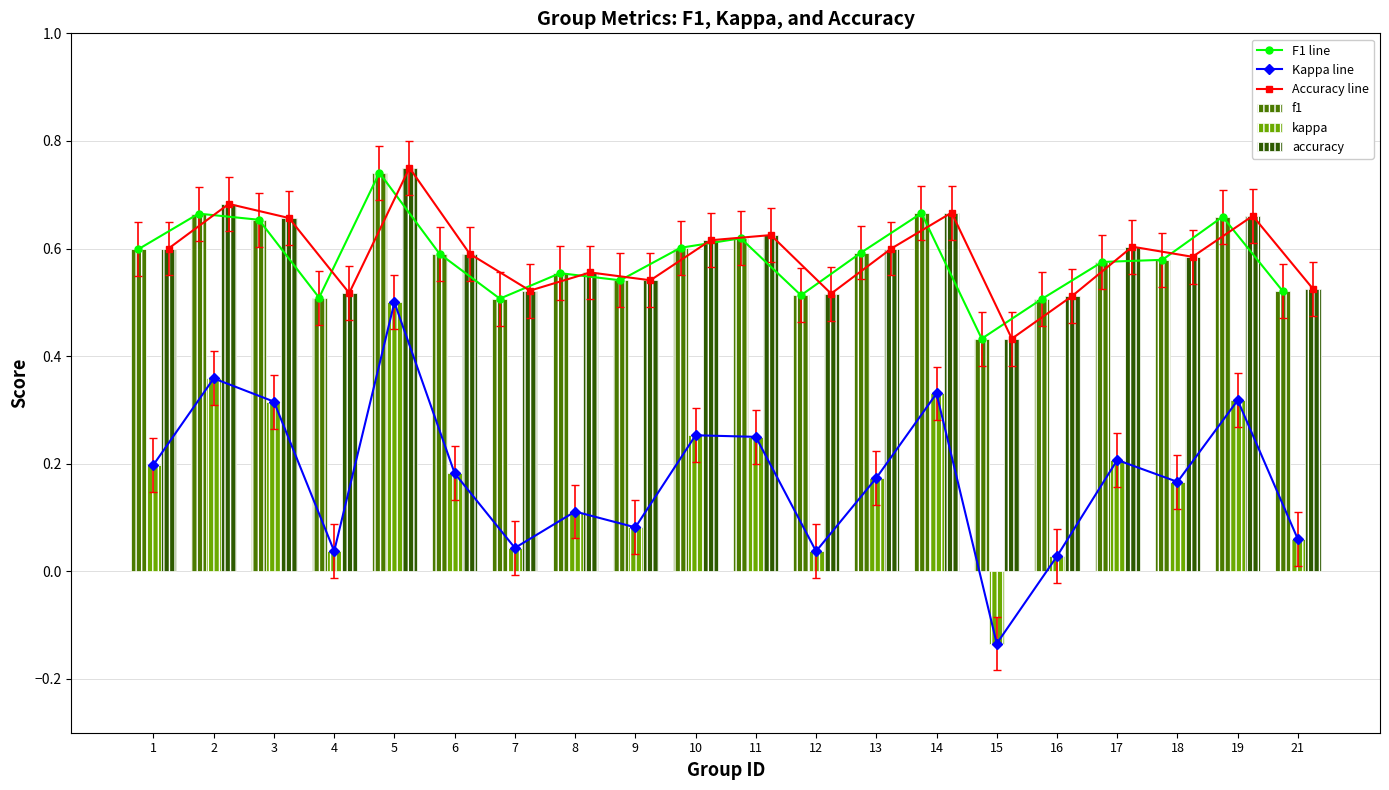

Count the f1 values in the range 0 to 1.

20